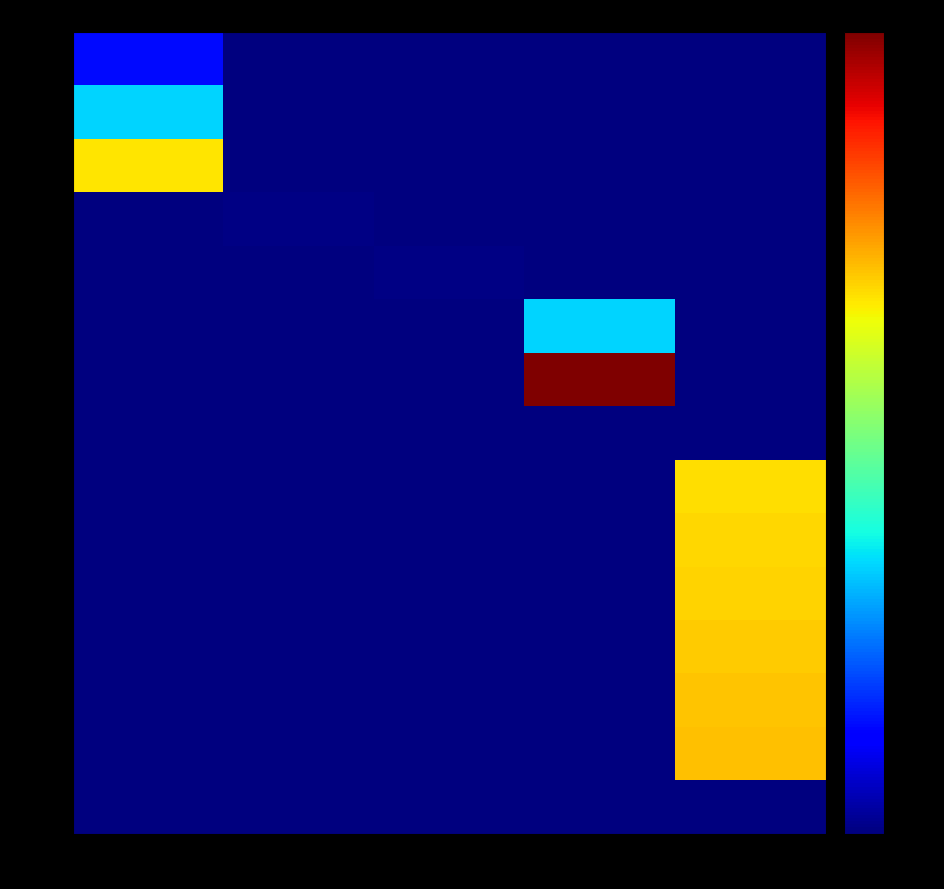

At how many categories does at least one series exceed 81?

3